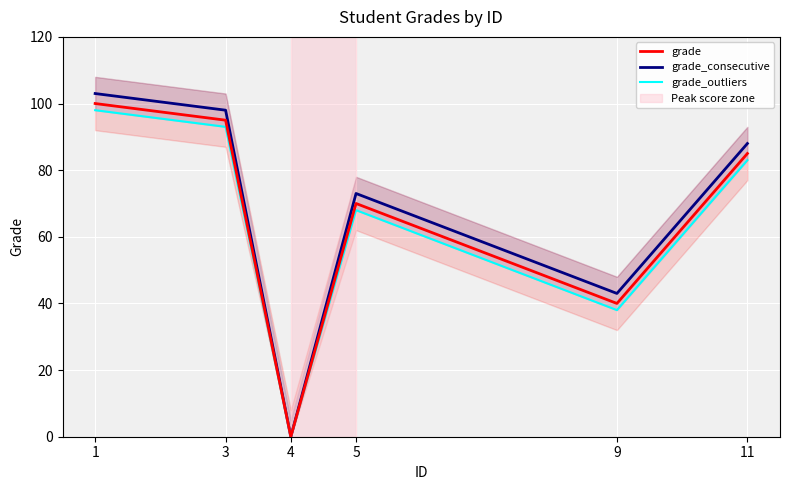

Reading left to right, list all the values displayed in this chart.

grade: 1=100	3=95	4=0	5=70	9=40	11=85
grade_consecutive: 1=103	3=98	4=0	5=73	9=43	11=88
grade_outliers: 1=98	3=93	4=0	5=68	9=38	11=83